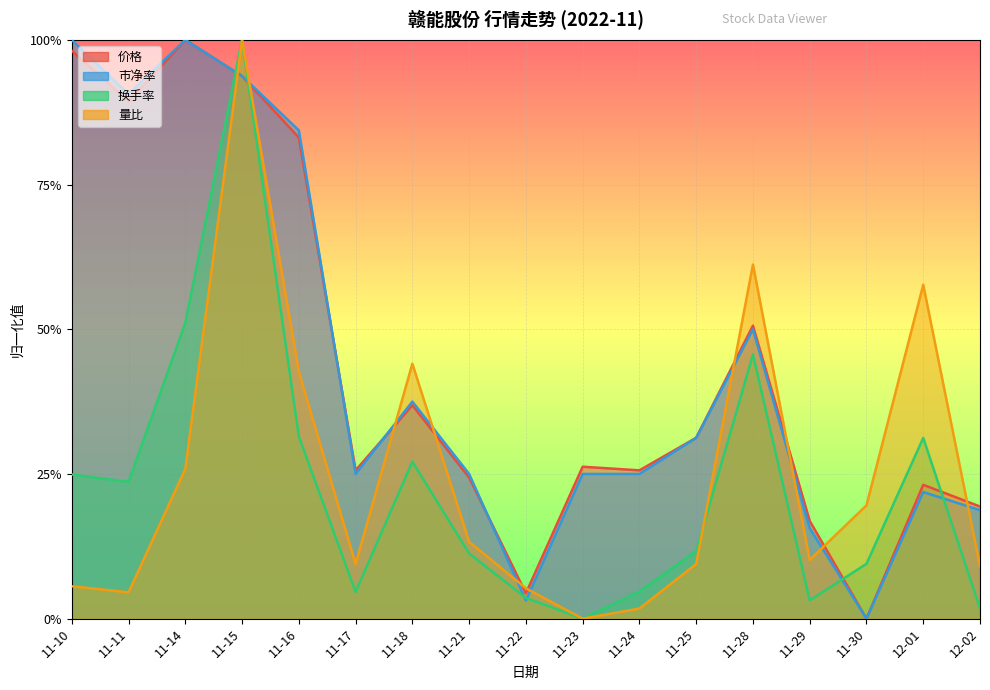

What is the label of the 16th point from the right?

11-11